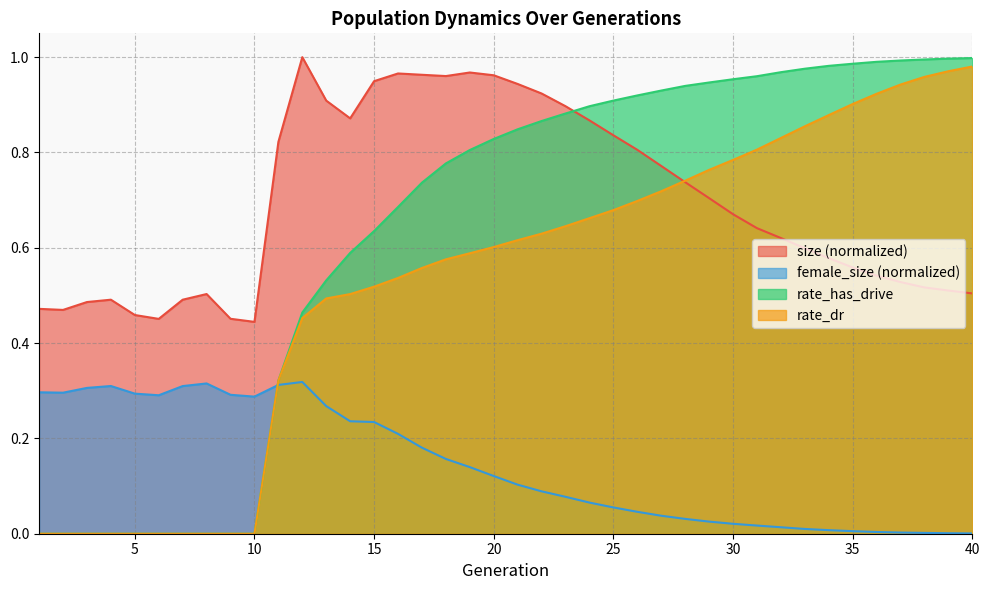

Between 24 and 36, which series saw the biggest shift?

size